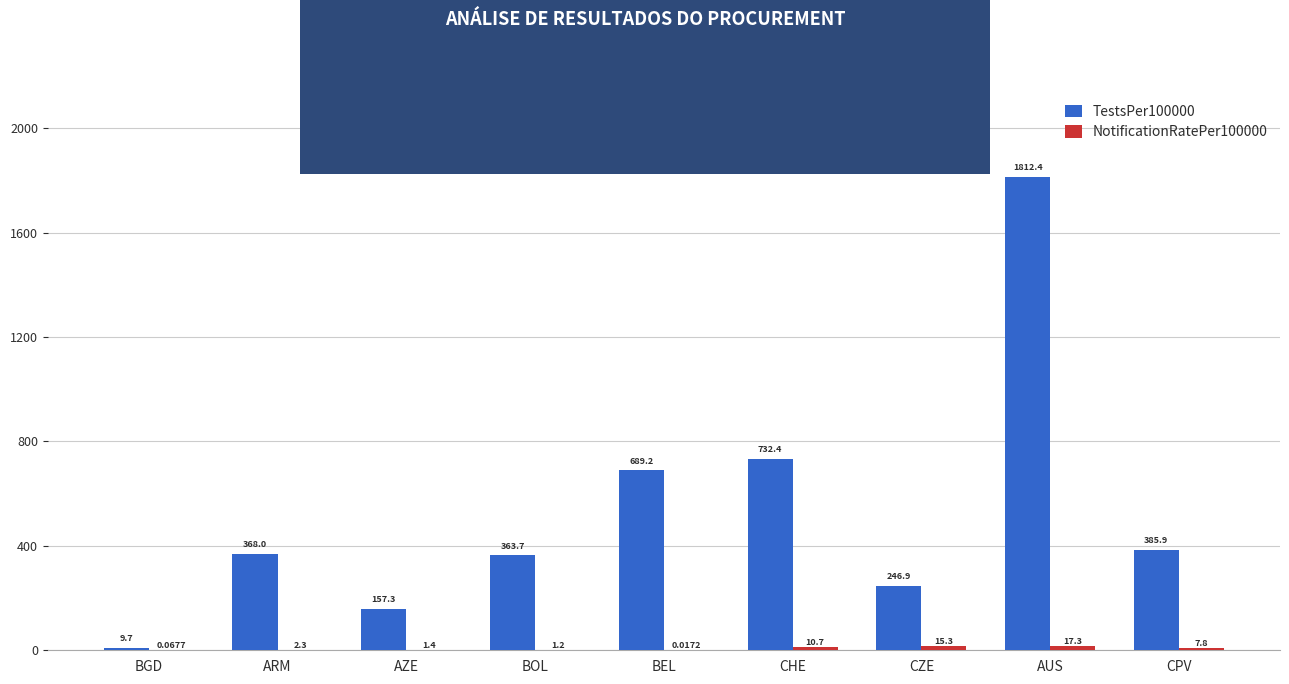

What is the spread (max minus min) of values at AZE?

155.9